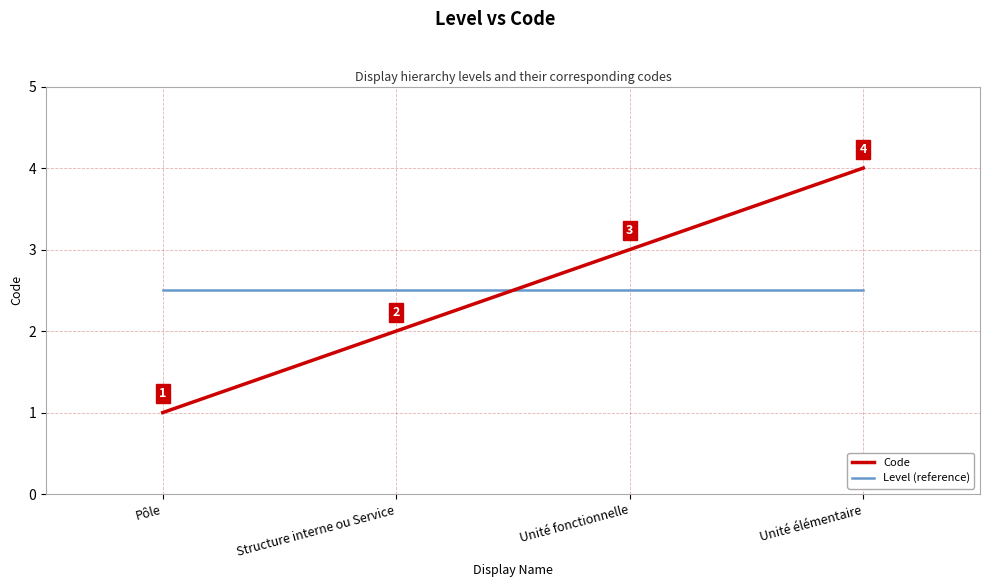

Is the value of Level (reference) at Unité fonctionnelle greater than the value of Code at Unité élémentaire?

No